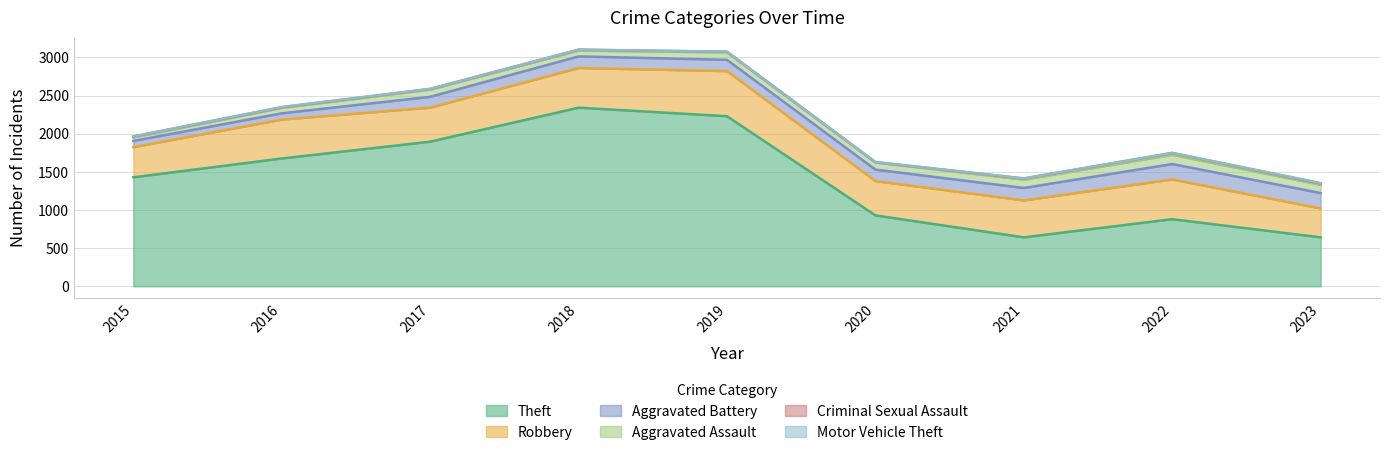

What are all the series names shown in the legend?

Theft, Robbery, Aggravated Battery, Aggravated Assault, Criminal Sexual Assault, Motor Vehicle Theft